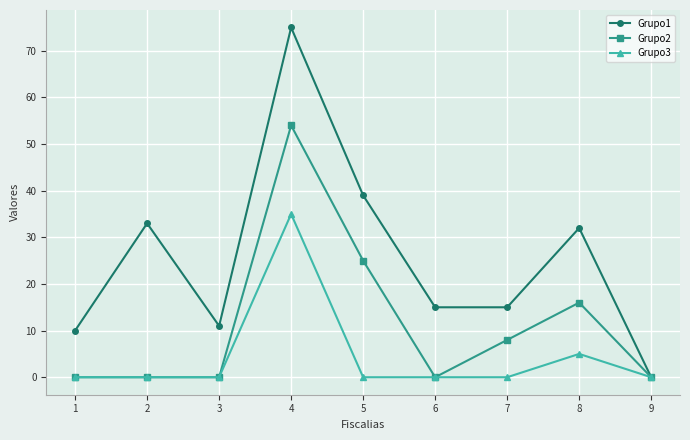

Between 6 and 9, which series saw the biggest shift?

Grupo1